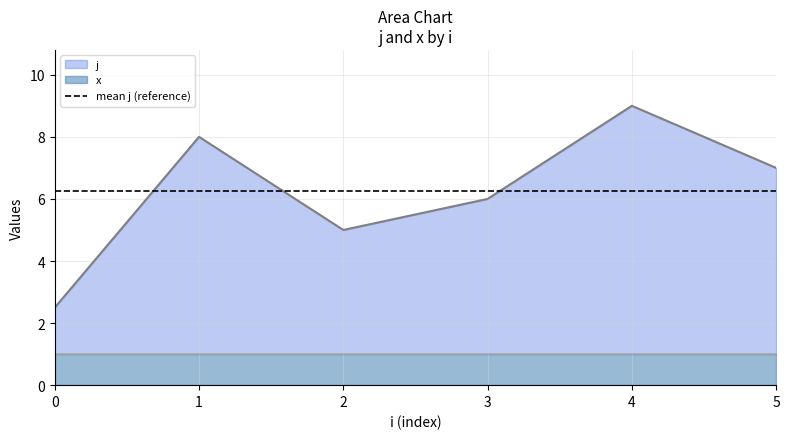

True or false: x and j cross at least once.

False